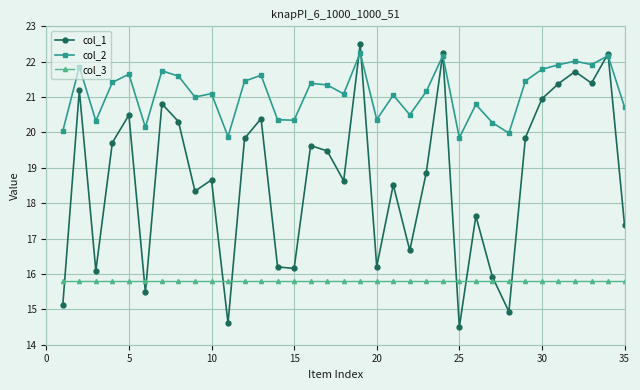

What is the value of the col_3 point at the 6th from the left?

15.8